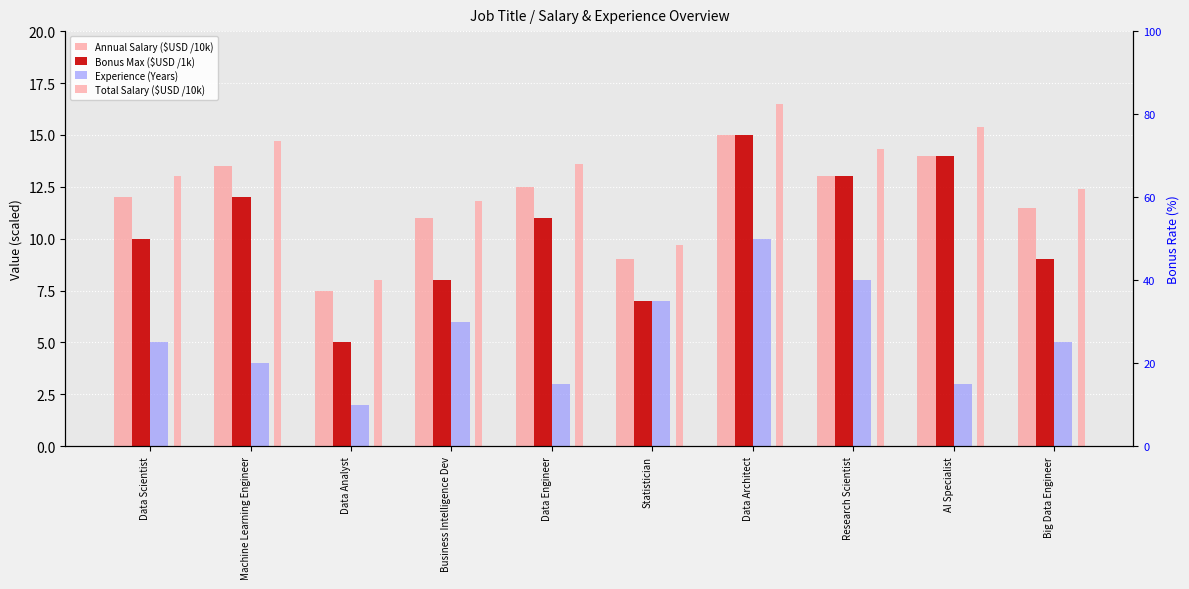

Where is Annual Salary ($USD /10k) nearest to the value 11?

Business Intelligence Dev